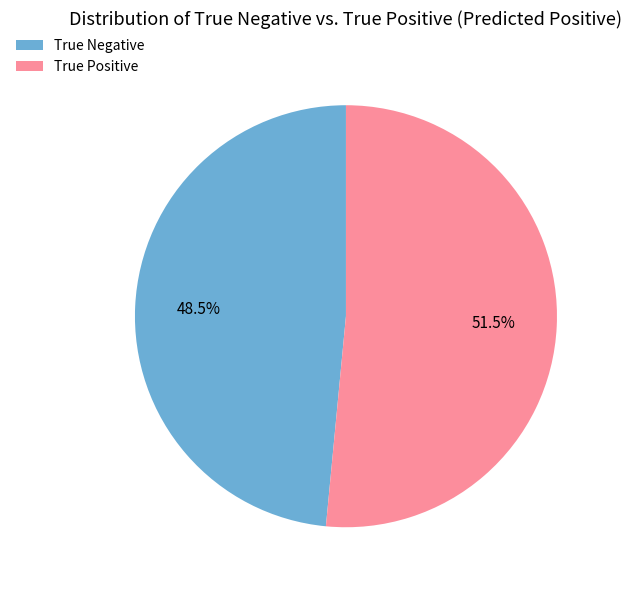

Is it true that True Negative is 41% of the pie?

False